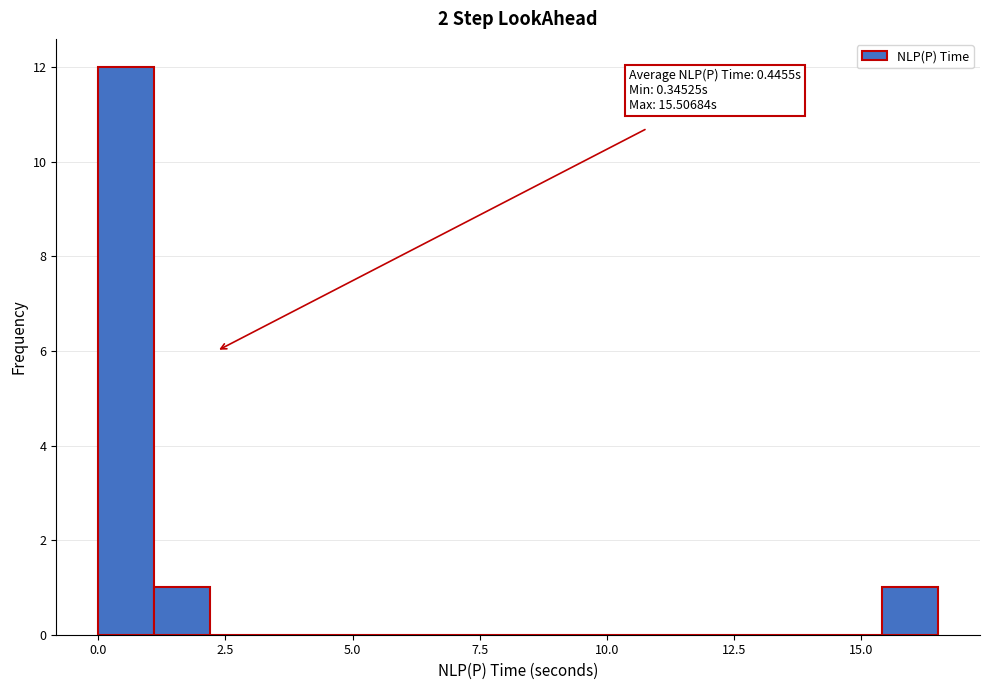

Read against the x-axis, roughly where is the centre of the tallest bar?

0.5